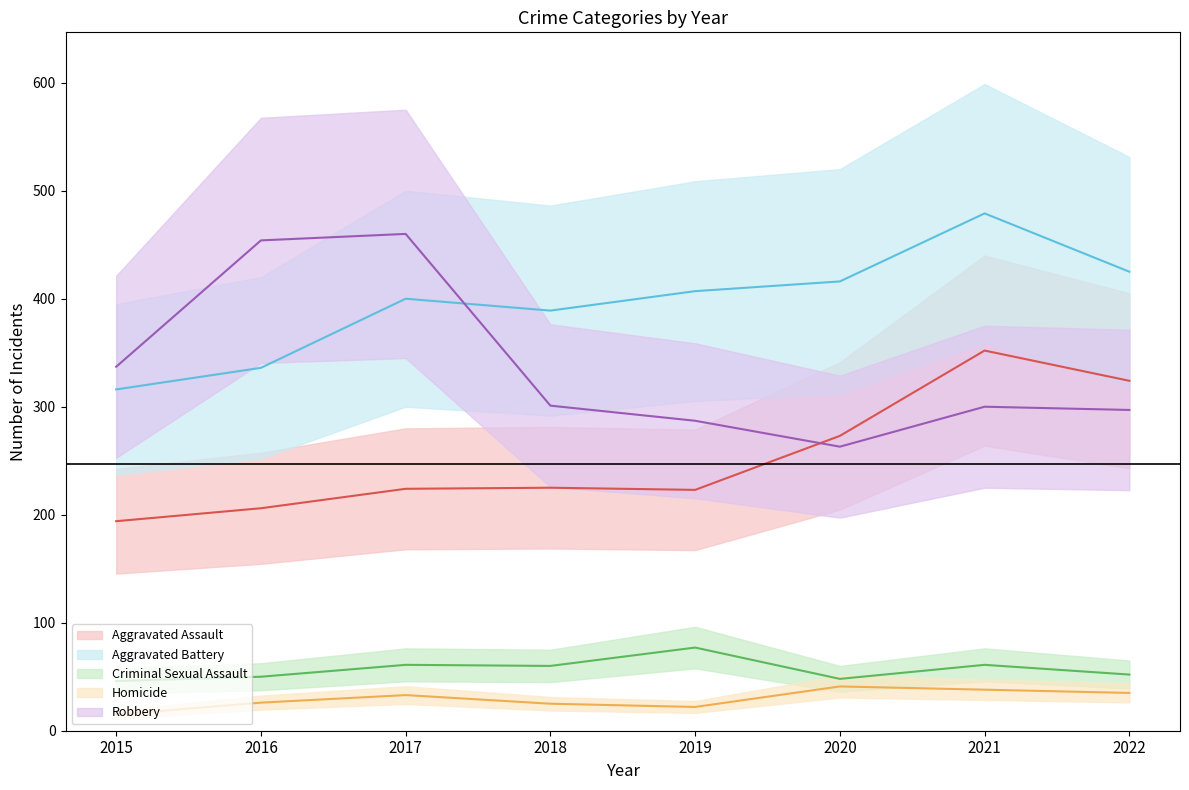

Is it true that Aggravated Assault (line) equals 572 at 2021?

False